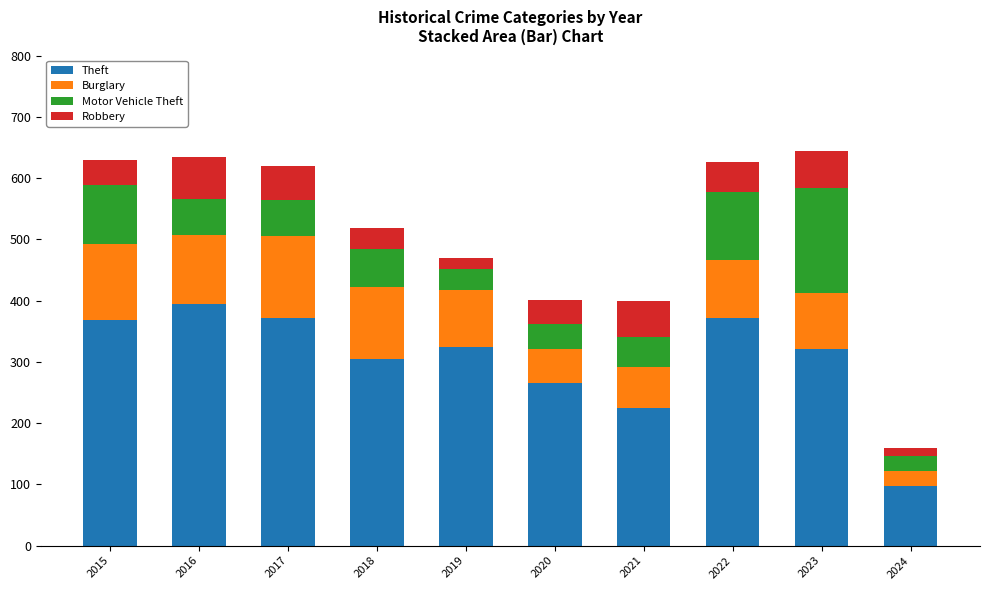

Are the bars horizontal?

No